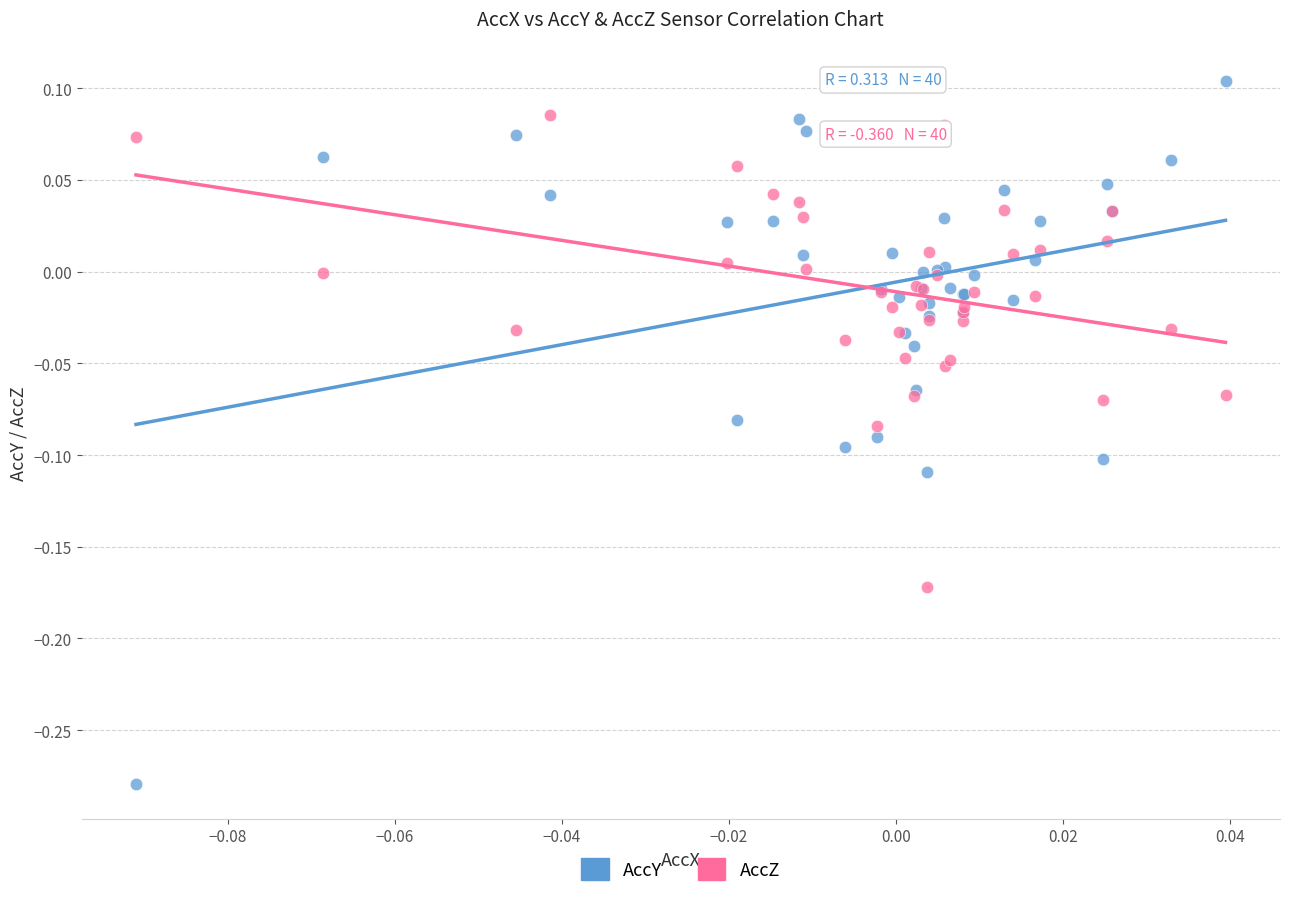

Which series reaches the maximum Y coordinate?

AccY